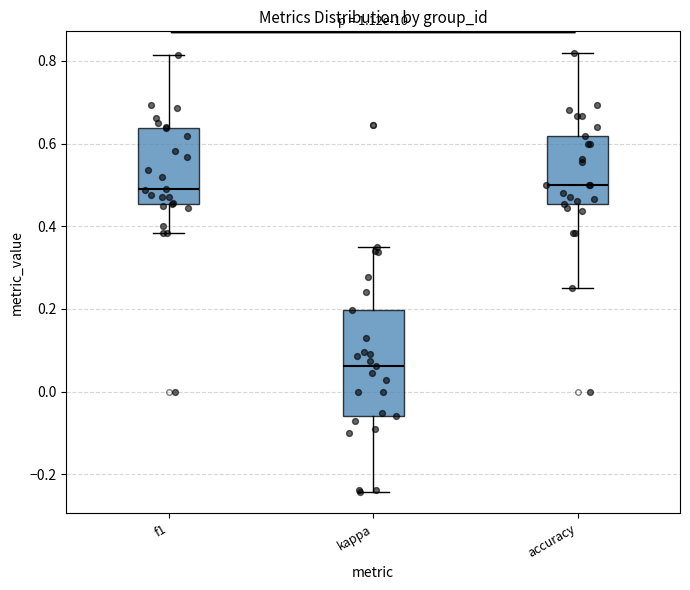

Reading left to right, transcribe this box plot: for each box, give where its median line is, the range the box spans, and where its two whiskers end, as read against the y-axis. The values are not printed on the chart, so give them approximately, as read against the axis.

f1: median 0.48, box 0.46 to 0.64, whiskers 0.38 to 0.82
kappa: median 0.06, box -0.06 to 0.20, whiskers -0.24 to 0.36
accuracy: median 0.50, box 0.46 to 0.62, whiskers 0.26 to 0.82